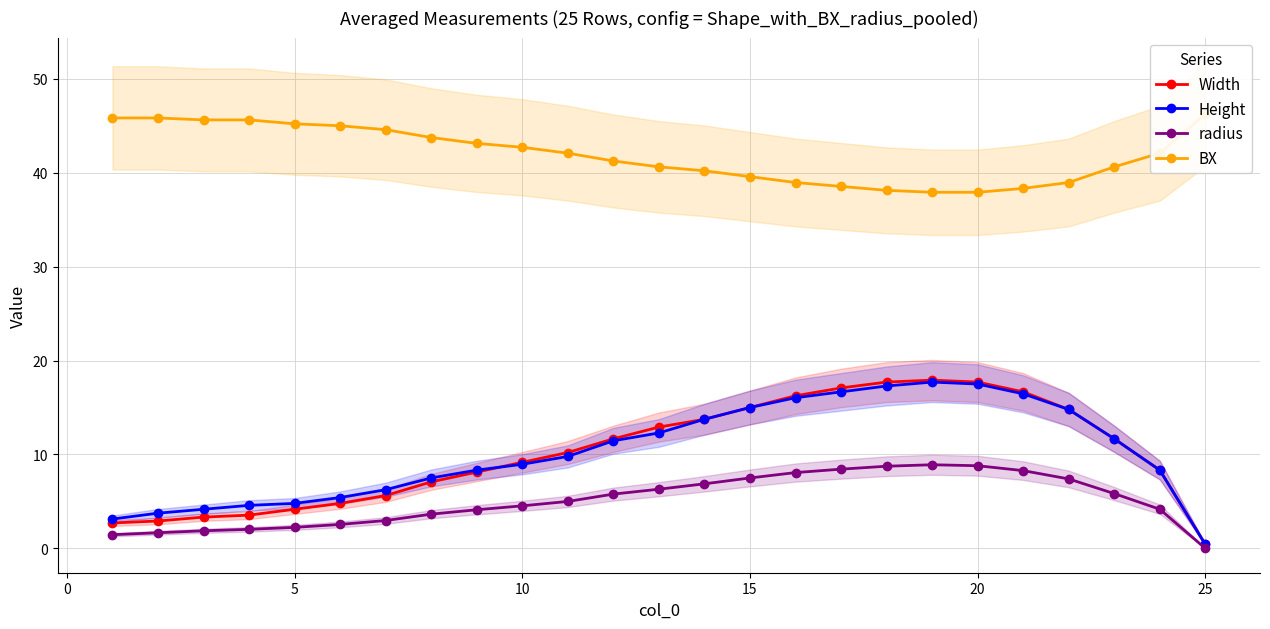

What is the maximum value for Height?

17.7